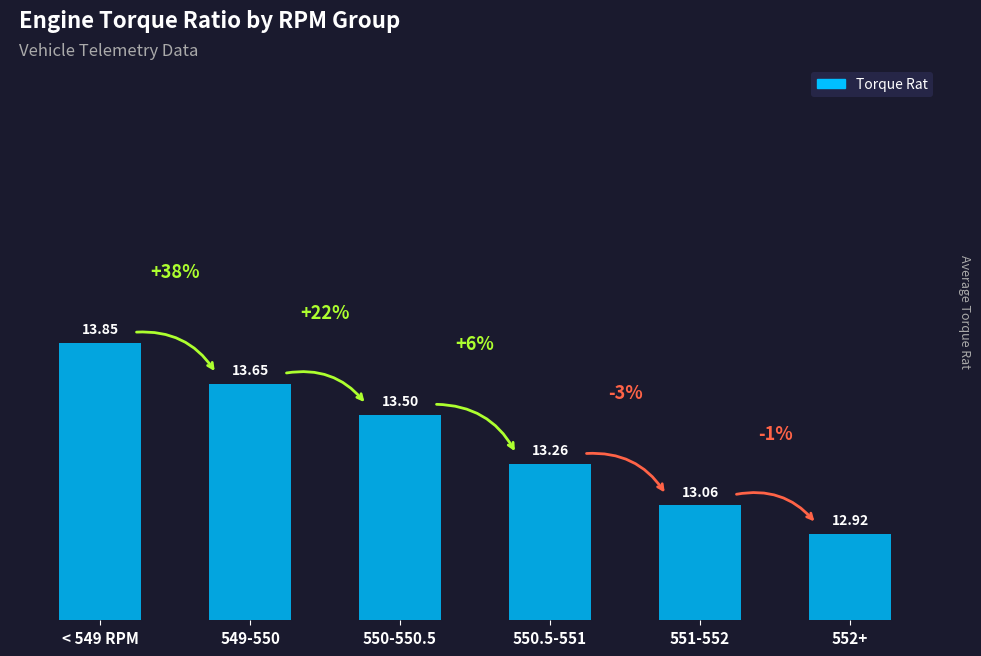

The chart shows a value of 12.9 at 552+. True or false?

True